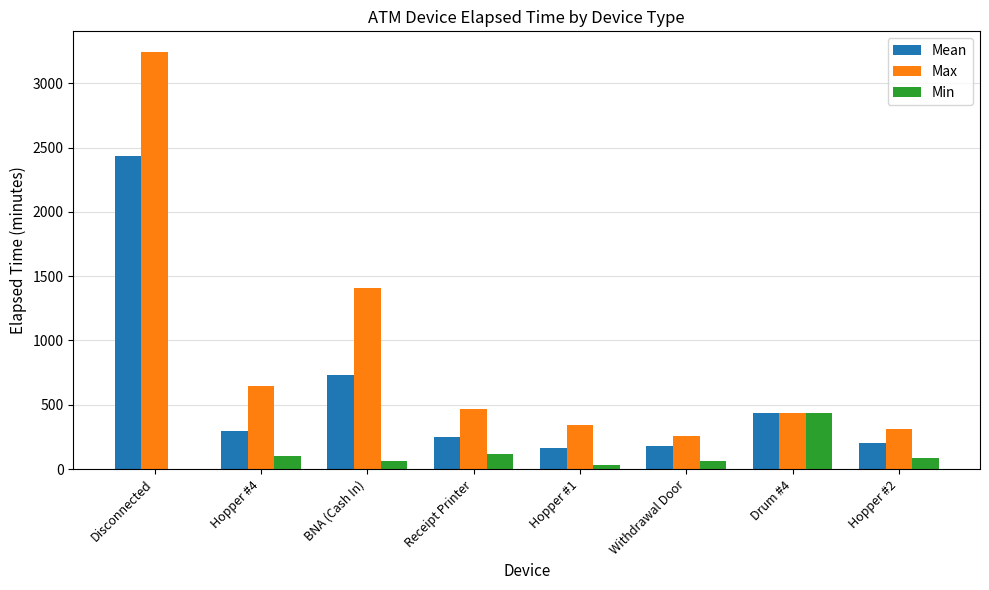

How many values in the Mean series exceed 293?

4